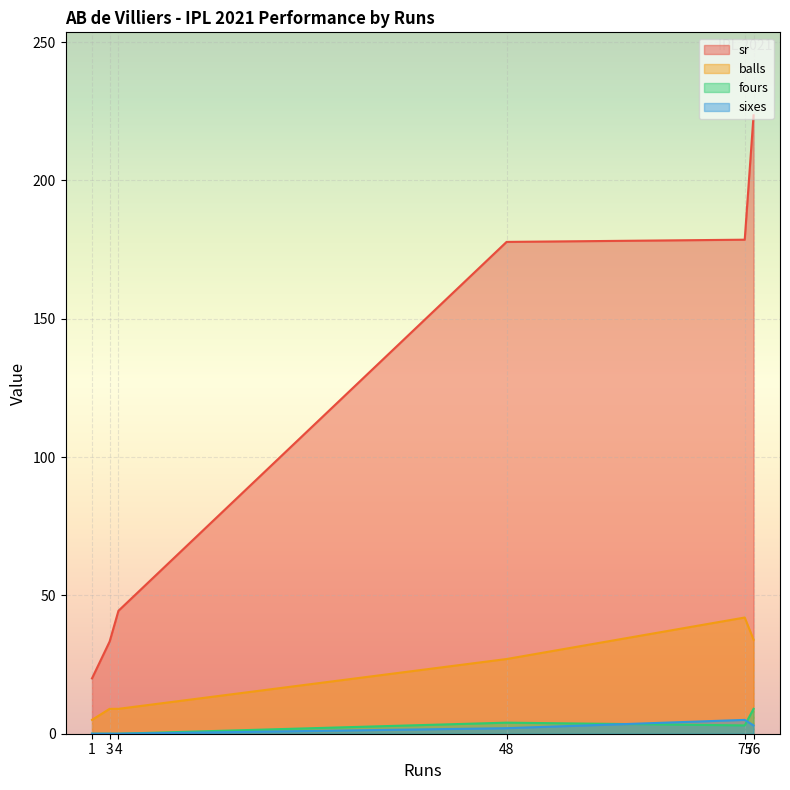

What is the total value across all series at 1?

25.0